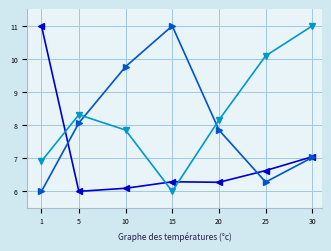

At which category is the sum across all series the highest?

30